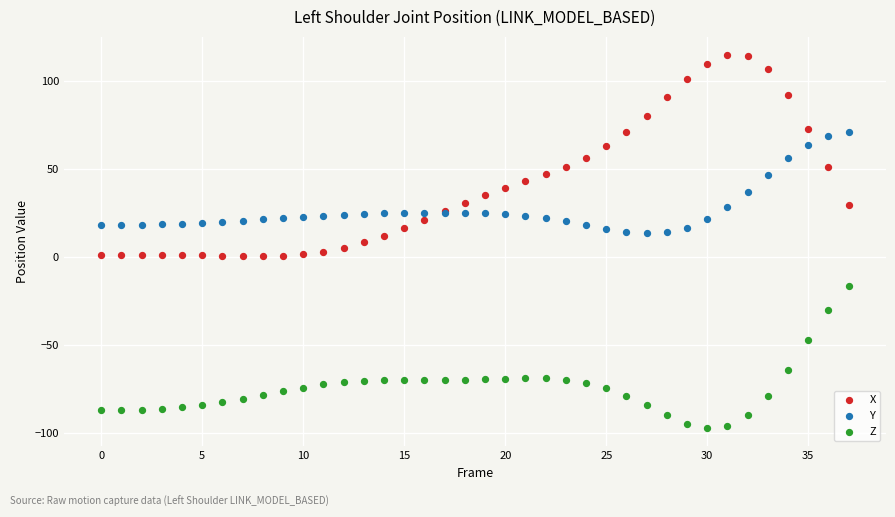

Which series reaches the maximum Y coordinate?

X